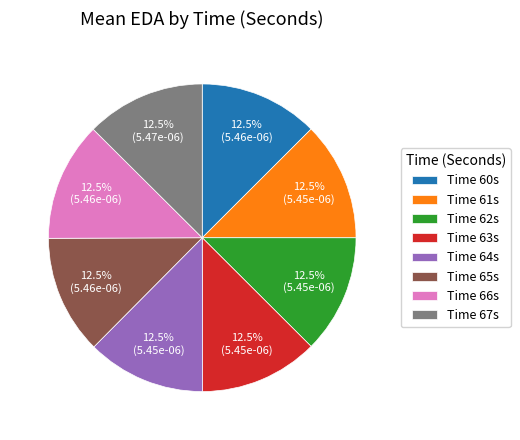

Does any single category account for the majority?

No